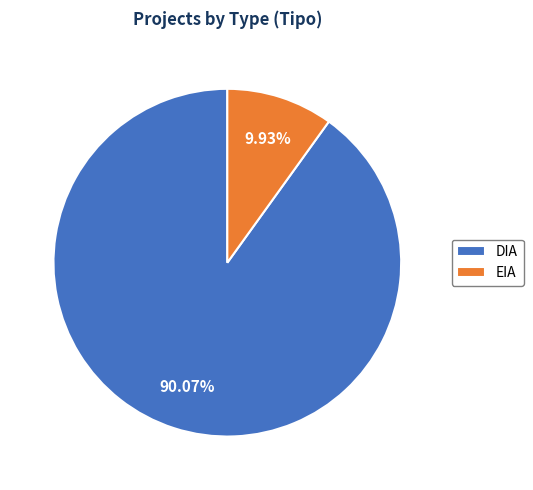

Which slice represents more than half of the pie?

DIA